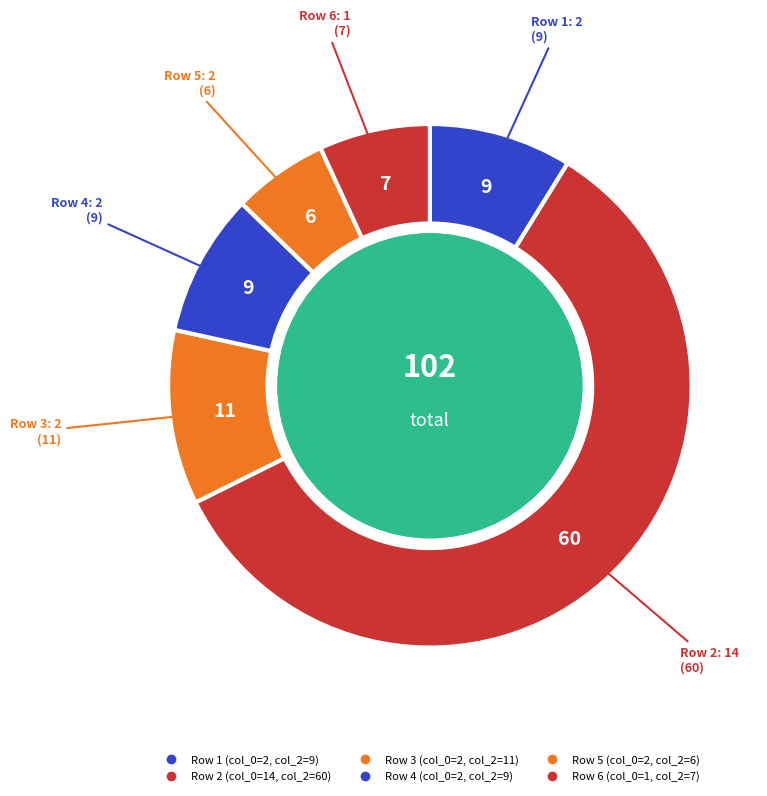

How many segments does this pie chart have?

6